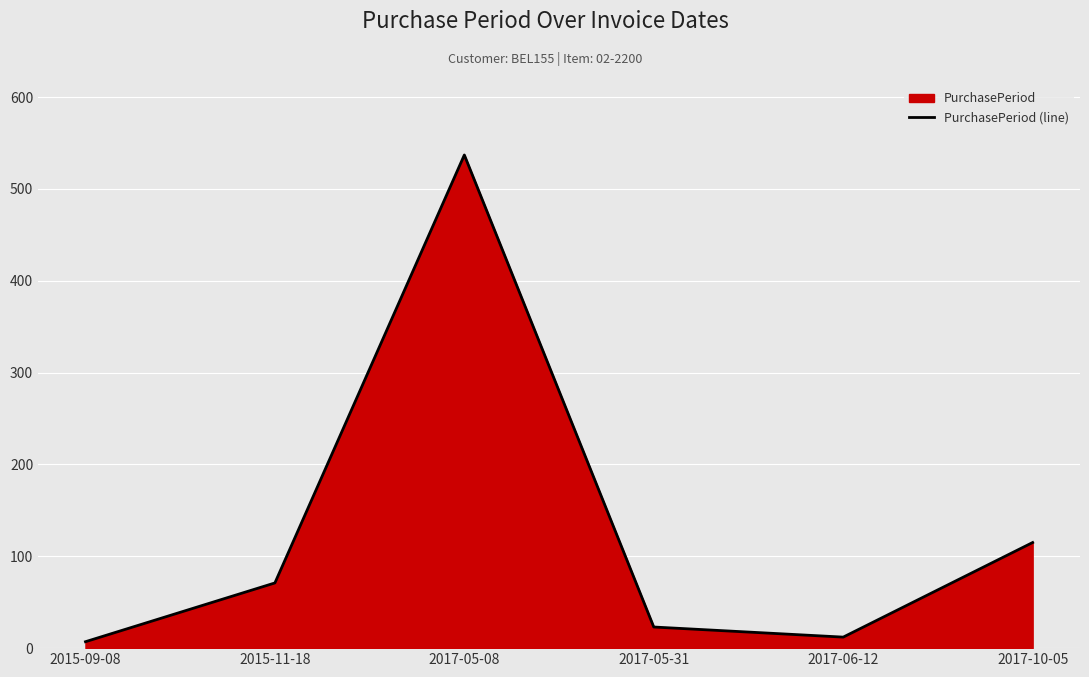

What is the average value?

128